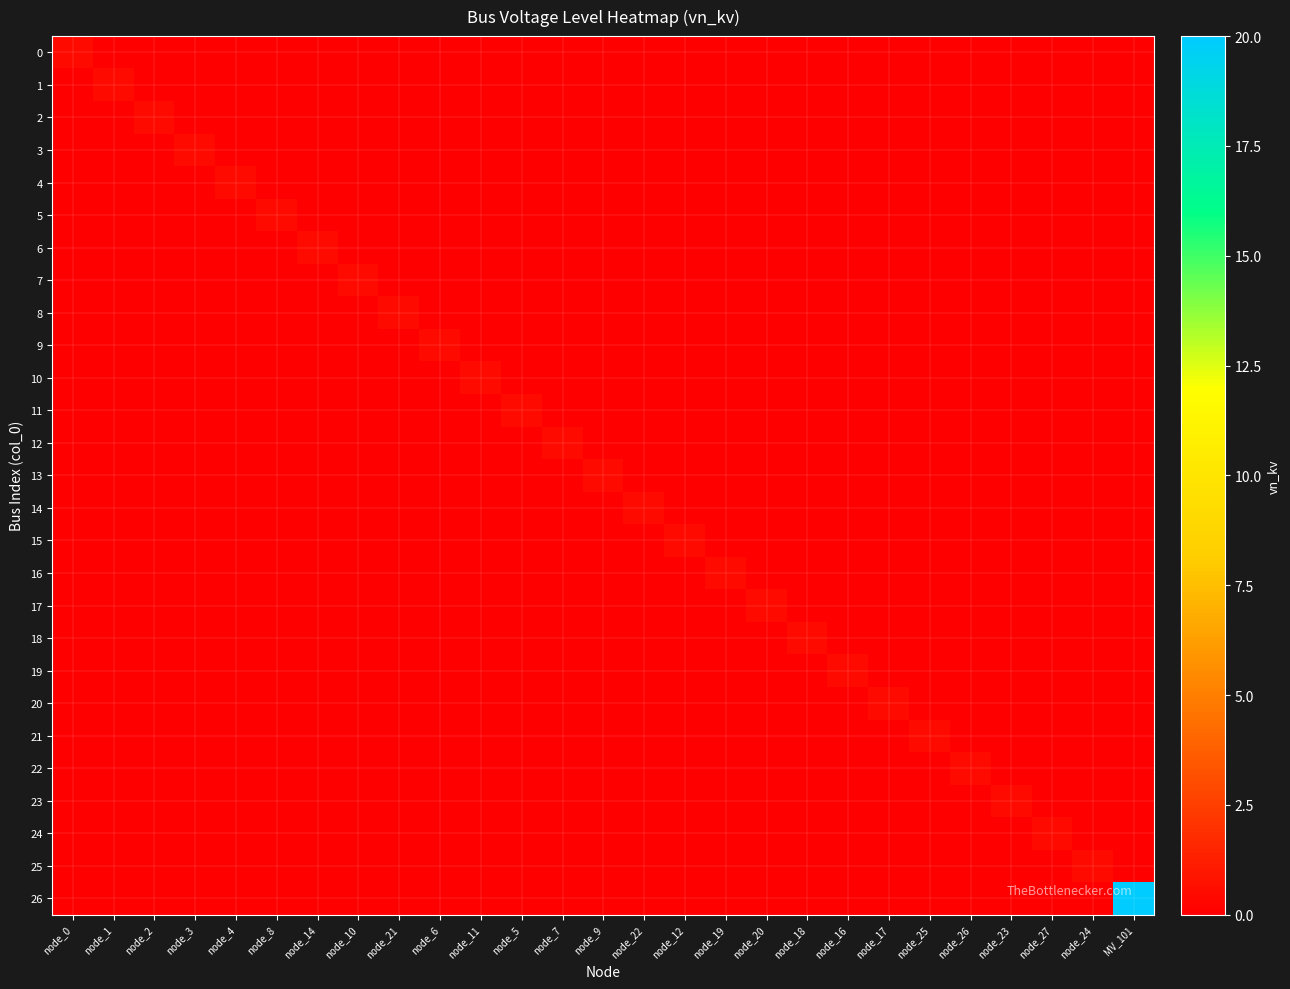

Reading right to left, extract all data points from this chart.

0: MV_101=0.0	node_24=0.0	node_27=0.0	node_23=0.0	node_26=0.0	node_25=0.0	node_17=0.0	node_16=0.0	node_18=0.0	node_20=0.0	node_19=0.0	node_12=0.0	node_22=0.0	node_9=0.0	node_7=0.0	node_5=0.0	node_11=0.0	node_6=0.0	node_21=0.0	node_10=0.0	node_14=0.0	node_8=0.0	node_4=0.0	node_3=0.0	node_2=0.0	node_1=0.0	node_0=0.4
1: MV_101=0.0	node_24=0.0	node_27=0.0	node_23=0.0	node_26=0.0	node_25=0.0	node_17=0.0	node_16=0.0	node_18=0.0	node_20=0.0	node_19=0.0	node_12=0.0	node_22=0.0	node_9=0.0	node_7=0.0	node_5=0.0	node_11=0.0	node_6=0.0	node_21=0.0	node_10=0.0	node_14=0.0	node_8=0.0	node_4=0.0	node_3=0.0	node_2=0.0	node_1=0.4	node_0=0.0
2: MV_101=0.0	node_24=0.0	node_27=0.0	node_23=0.0	node_26=0.0	node_25=0.0	node_17=0.0	node_16=0.0	node_18=0.0	node_20=0.0	node_19=0.0	node_12=0.0	node_22=0.0	node_9=0.0	node_7=0.0	node_5=0.0	node_11=0.0	node_6=0.0	node_21=0.0	node_10=0.0	node_14=0.0	node_8=0.0	node_4=0.0	node_3=0.0	node_2=0.4	node_1=0.0	node_0=0.0
3: MV_101=0.0	node_24=0.0	node_27=0.0	node_23=0.0	node_26=0.0	node_25=0.0	node_17=0.0	node_16=0.0	node_18=0.0	node_20=0.0	node_19=0.0	node_12=0.0	node_22=0.0	node_9=0.0	node_7=0.0	node_5=0.0	node_11=0.0	node_6=0.0	node_21=0.0	node_10=0.0	node_14=0.0	node_8=0.0	node_4=0.0	node_3=0.4	node_2=0.0	node_1=0.0	node_0=0.0
4: MV_101=0.0	node_24=0.0	node_27=0.0	node_23=0.0	node_26=0.0	node_25=0.0	node_17=0.0	node_16=0.0	node_18=0.0	node_20=0.0	node_19=0.0	node_12=0.0	node_22=0.0	node_9=0.0	node_7=0.0	node_5=0.0	node_11=0.0	node_6=0.0	node_21=0.0	node_10=0.0	node_14=0.0	node_8=0.0	node_4=0.4	node_3=0.0	node_2=0.0	node_1=0.0	node_0=0.0
5: MV_101=0.0	node_24=0.0	node_27=0.0	node_23=0.0	node_26=0.0	node_25=0.0	node_17=0.0	node_16=0.0	node_18=0.0	node_20=0.0	node_19=0.0	node_12=0.0	node_22=0.0	node_9=0.0	node_7=0.0	node_5=0.0	node_11=0.0	node_6=0.0	node_21=0.0	node_10=0.0	node_14=0.0	node_8=0.4	node_4=0.0	node_3=0.0	node_2=0.0	node_1=0.0	node_0=0.0
6: MV_101=0.0	node_24=0.0	node_27=0.0	node_23=0.0	node_26=0.0	node_25=0.0	node_17=0.0	node_16=0.0	node_18=0.0	node_20=0.0	node_19=0.0	node_12=0.0	node_22=0.0	node_9=0.0	node_7=0.0	node_5=0.0	node_11=0.0	node_6=0.0	node_21=0.0	node_10=0.0	node_14=0.4	node_8=0.0	node_4=0.0	node_3=0.0	node_2=0.0	node_1=0.0	node_0=0.0
7: MV_101=0.0	node_24=0.0	node_27=0.0	node_23=0.0	node_26=0.0	node_25=0.0	node_17=0.0	node_16=0.0	node_18=0.0	node_20=0.0	node_19=0.0	node_12=0.0	node_22=0.0	node_9=0.0	node_7=0.0	node_5=0.0	node_11=0.0	node_6=0.0	node_21=0.0	node_10=0.4	node_14=0.0	node_8=0.0	node_4=0.0	node_3=0.0	node_2=0.0	node_1=0.0	node_0=0.0
8: MV_101=0.0	node_24=0.0	node_27=0.0	node_23=0.0	node_26=0.0	node_25=0.0	node_17=0.0	node_16=0.0	node_18=0.0	node_20=0.0	node_19=0.0	node_12=0.0	node_22=0.0	node_9=0.0	node_7=0.0	node_5=0.0	node_11=0.0	node_6=0.0	node_21=0.4	node_10=0.0	node_14=0.0	node_8=0.0	node_4=0.0	node_3=0.0	node_2=0.0	node_1=0.0	node_0=0.0
9: MV_101=0.0	node_24=0.0	node_27=0.0	node_23=0.0	node_26=0.0	node_25=0.0	node_17=0.0	node_16=0.0	node_18=0.0	node_20=0.0	node_19=0.0	node_12=0.0	node_22=0.0	node_9=0.0	node_7=0.0	node_5=0.0	node_11=0.0	node_6=0.4	node_21=0.0	node_10=0.0	node_14=0.0	node_8=0.0	node_4=0.0	node_3=0.0	node_2=0.0	node_1=0.0	node_0=0.0
10: MV_101=0.0	node_24=0.0	node_27=0.0	node_23=0.0	node_26=0.0	node_25=0.0	node_17=0.0	node_16=0.0	node_18=0.0	node_20=0.0	node_19=0.0	node_12=0.0	node_22=0.0	node_9=0.0	node_7=0.0	node_5=0.0	node_11=0.4	node_6=0.0	node_21=0.0	node_10=0.0	node_14=0.0	node_8=0.0	node_4=0.0	node_3=0.0	node_2=0.0	node_1=0.0	node_0=0.0
11: MV_101=0.0	node_24=0.0	node_27=0.0	node_23=0.0	node_26=0.0	node_25=0.0	node_17=0.0	node_16=0.0	node_18=0.0	node_20=0.0	node_19=0.0	node_12=0.0	node_22=0.0	node_9=0.0	node_7=0.0	node_5=0.4	node_11=0.0	node_6=0.0	node_21=0.0	node_10=0.0	node_14=0.0	node_8=0.0	node_4=0.0	node_3=0.0	node_2=0.0	node_1=0.0	node_0=0.0
12: MV_101=0.0	node_24=0.0	node_27=0.0	node_23=0.0	node_26=0.0	node_25=0.0	node_17=0.0	node_16=0.0	node_18=0.0	node_20=0.0	node_19=0.0	node_12=0.0	node_22=0.0	node_9=0.0	node_7=0.4	node_5=0.0	node_11=0.0	node_6=0.0	node_21=0.0	node_10=0.0	node_14=0.0	node_8=0.0	node_4=0.0	node_3=0.0	node_2=0.0	node_1=0.0	node_0=0.0
13: MV_101=0.0	node_24=0.0	node_27=0.0	node_23=0.0	node_26=0.0	node_25=0.0	node_17=0.0	node_16=0.0	node_18=0.0	node_20=0.0	node_19=0.0	node_12=0.0	node_22=0.0	node_9=0.4	node_7=0.0	node_5=0.0	node_11=0.0	node_6=0.0	node_21=0.0	node_10=0.0	node_14=0.0	node_8=0.0	node_4=0.0	node_3=0.0	node_2=0.0	node_1=0.0	node_0=0.0
14: MV_101=0.0	node_24=0.0	node_27=0.0	node_23=0.0	node_26=0.0	node_25=0.0	node_17=0.0	node_16=0.0	node_18=0.0	node_20=0.0	node_19=0.0	node_12=0.0	node_22=0.4	node_9=0.0	node_7=0.0	node_5=0.0	node_11=0.0	node_6=0.0	node_21=0.0	node_10=0.0	node_14=0.0	node_8=0.0	node_4=0.0	node_3=0.0	node_2=0.0	node_1=0.0	node_0=0.0
15: MV_101=0.0	node_24=0.0	node_27=0.0	node_23=0.0	node_26=0.0	node_25=0.0	node_17=0.0	node_16=0.0	node_18=0.0	node_20=0.0	node_19=0.0	node_12=0.4	node_22=0.0	node_9=0.0	node_7=0.0	node_5=0.0	node_11=0.0	node_6=0.0	node_21=0.0	node_10=0.0	node_14=0.0	node_8=0.0	node_4=0.0	node_3=0.0	node_2=0.0	node_1=0.0	node_0=0.0
16: MV_101=0.0	node_24=0.0	node_27=0.0	node_23=0.0	node_26=0.0	node_25=0.0	node_17=0.0	node_16=0.0	node_18=0.0	node_20=0.0	node_19=0.4	node_12=0.0	node_22=0.0	node_9=0.0	node_7=0.0	node_5=0.0	node_11=0.0	node_6=0.0	node_21=0.0	node_10=0.0	node_14=0.0	node_8=0.0	node_4=0.0	node_3=0.0	node_2=0.0	node_1=0.0	node_0=0.0
17: MV_101=0.0	node_24=0.0	node_27=0.0	node_23=0.0	node_26=0.0	node_25=0.0	node_17=0.0	node_16=0.0	node_18=0.0	node_20=0.4	node_19=0.0	node_12=0.0	node_22=0.0	node_9=0.0	node_7=0.0	node_5=0.0	node_11=0.0	node_6=0.0	node_21=0.0	node_10=0.0	node_14=0.0	node_8=0.0	node_4=0.0	node_3=0.0	node_2=0.0	node_1=0.0	node_0=0.0
18: MV_101=0.0	node_24=0.0	node_27=0.0	node_23=0.0	node_26=0.0	node_25=0.0	node_17=0.0	node_16=0.0	node_18=0.4	node_20=0.0	node_19=0.0	node_12=0.0	node_22=0.0	node_9=0.0	node_7=0.0	node_5=0.0	node_11=0.0	node_6=0.0	node_21=0.0	node_10=0.0	node_14=0.0	node_8=0.0	node_4=0.0	node_3=0.0	node_2=0.0	node_1=0.0	node_0=0.0
19: MV_101=0.0	node_24=0.0	node_27=0.0	node_23=0.0	node_26=0.0	node_25=0.0	node_17=0.0	node_16=0.4	node_18=0.0	node_20=0.0	node_19=0.0	node_12=0.0	node_22=0.0	node_9=0.0	node_7=0.0	node_5=0.0	node_11=0.0	node_6=0.0	node_21=0.0	node_10=0.0	node_14=0.0	node_8=0.0	node_4=0.0	node_3=0.0	node_2=0.0	node_1=0.0	node_0=0.0
20: MV_101=0.0	node_24=0.0	node_27=0.0	node_23=0.0	node_26=0.0	node_25=0.0	node_17=0.4	node_16=0.0	node_18=0.0	node_20=0.0	node_19=0.0	node_12=0.0	node_22=0.0	node_9=0.0	node_7=0.0	node_5=0.0	node_11=0.0	node_6=0.0	node_21=0.0	node_10=0.0	node_14=0.0	node_8=0.0	node_4=0.0	node_3=0.0	node_2=0.0	node_1=0.0	node_0=0.0
21: MV_101=0.0	node_24=0.0	node_27=0.0	node_23=0.0	node_26=0.0	node_25=0.4	node_17=0.0	node_16=0.0	node_18=0.0	node_20=0.0	node_19=0.0	node_12=0.0	node_22=0.0	node_9=0.0	node_7=0.0	node_5=0.0	node_11=0.0	node_6=0.0	node_21=0.0	node_10=0.0	node_14=0.0	node_8=0.0	node_4=0.0	node_3=0.0	node_2=0.0	node_1=0.0	node_0=0.0
22: MV_101=0.0	node_24=0.0	node_27=0.0	node_23=0.0	node_26=0.4	node_25=0.0	node_17=0.0	node_16=0.0	node_18=0.0	node_20=0.0	node_19=0.0	node_12=0.0	node_22=0.0	node_9=0.0	node_7=0.0	node_5=0.0	node_11=0.0	node_6=0.0	node_21=0.0	node_10=0.0	node_14=0.0	node_8=0.0	node_4=0.0	node_3=0.0	node_2=0.0	node_1=0.0	node_0=0.0
23: MV_101=0.0	node_24=0.0	node_27=0.0	node_23=0.4	node_26=0.0	node_25=0.0	node_17=0.0	node_16=0.0	node_18=0.0	node_20=0.0	node_19=0.0	node_12=0.0	node_22=0.0	node_9=0.0	node_7=0.0	node_5=0.0	node_11=0.0	node_6=0.0	node_21=0.0	node_10=0.0	node_14=0.0	node_8=0.0	node_4=0.0	node_3=0.0	node_2=0.0	node_1=0.0	node_0=0.0
24: MV_101=0.0	node_24=0.0	node_27=0.4	node_23=0.0	node_26=0.0	node_25=0.0	node_17=0.0	node_16=0.0	node_18=0.0	node_20=0.0	node_19=0.0	node_12=0.0	node_22=0.0	node_9=0.0	node_7=0.0	node_5=0.0	node_11=0.0	node_6=0.0	node_21=0.0	node_10=0.0	node_14=0.0	node_8=0.0	node_4=0.0	node_3=0.0	node_2=0.0	node_1=0.0	node_0=0.0
25: MV_101=0.0	node_24=0.4	node_27=0.0	node_23=0.0	node_26=0.0	node_25=0.0	node_17=0.0	node_16=0.0	node_18=0.0	node_20=0.0	node_19=0.0	node_12=0.0	node_22=0.0	node_9=0.0	node_7=0.0	node_5=0.0	node_11=0.0	node_6=0.0	node_21=0.0	node_10=0.0	node_14=0.0	node_8=0.0	node_4=0.0	node_3=0.0	node_2=0.0	node_1=0.0	node_0=0.0
26: MV_101=20.0	node_24=0.0	node_27=0.0	node_23=0.0	node_26=0.0	node_25=0.0	node_17=0.0	node_16=0.0	node_18=0.0	node_20=0.0	node_19=0.0	node_12=0.0	node_22=0.0	node_9=0.0	node_7=0.0	node_5=0.0	node_11=0.0	node_6=0.0	node_21=0.0	node_10=0.0	node_14=0.0	node_8=0.0	node_4=0.0	node_3=0.0	node_2=0.0	node_1=0.0	node_0=0.0